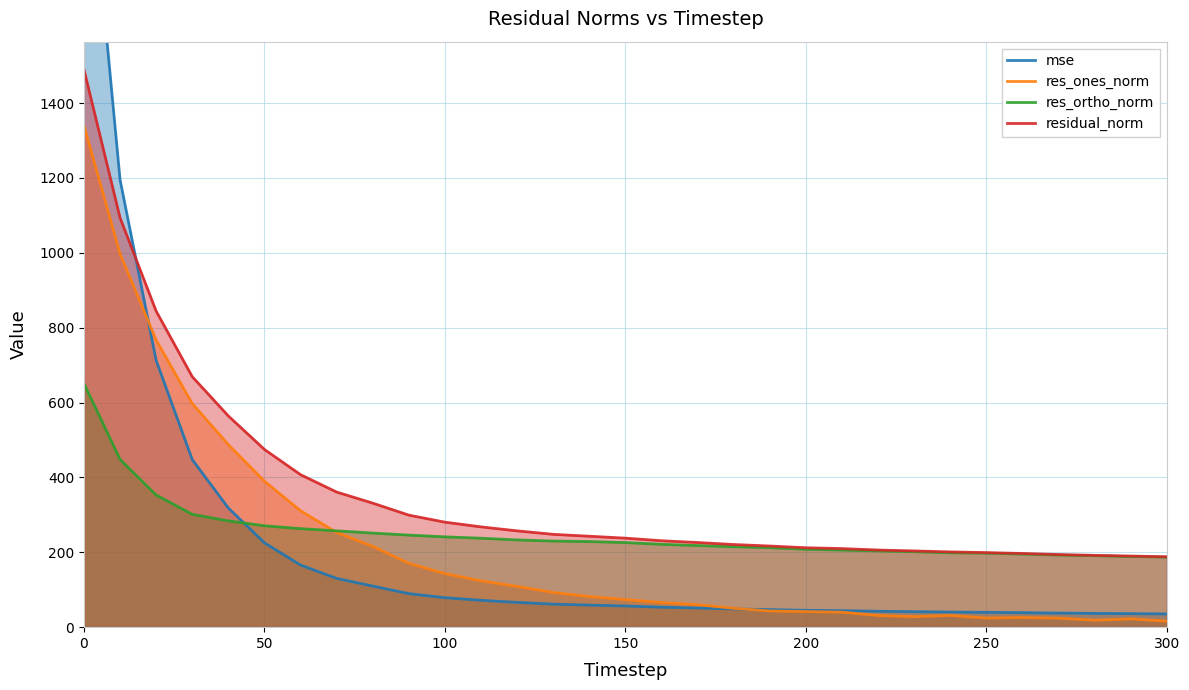

The residual_norm series shows 316.9 at 200. True or false?

False